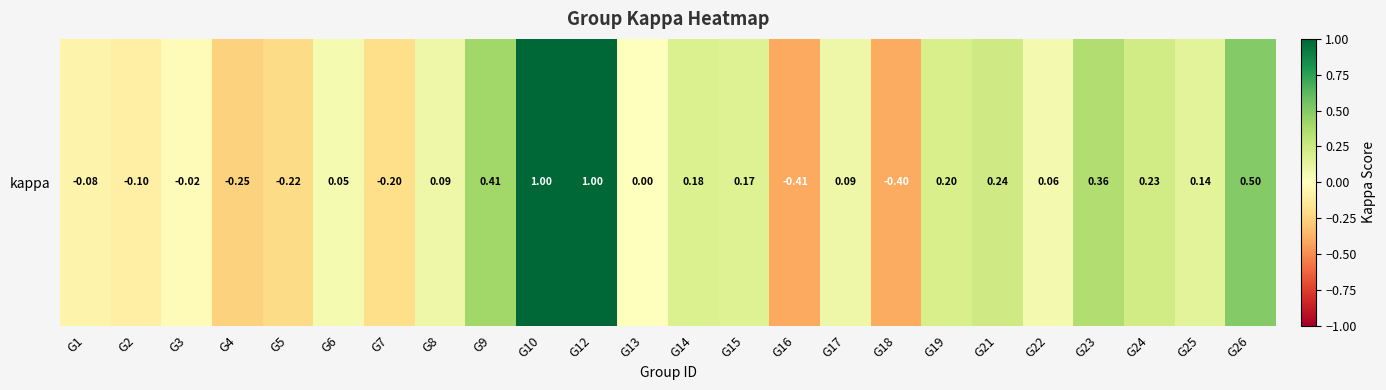

What is the difference between the values at G16 and G1?

0.3